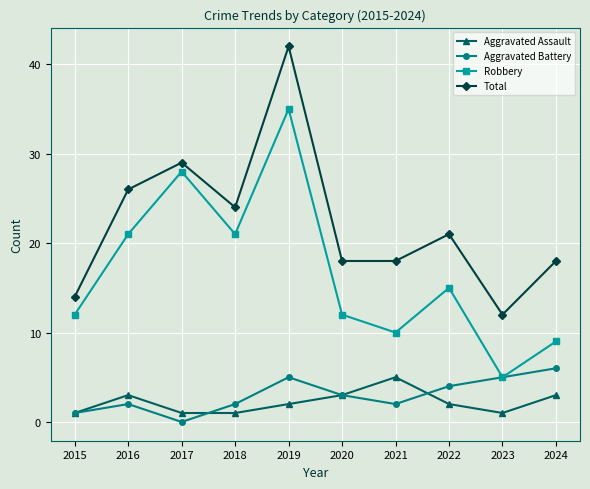

At which label is Total closest to 27?

2016